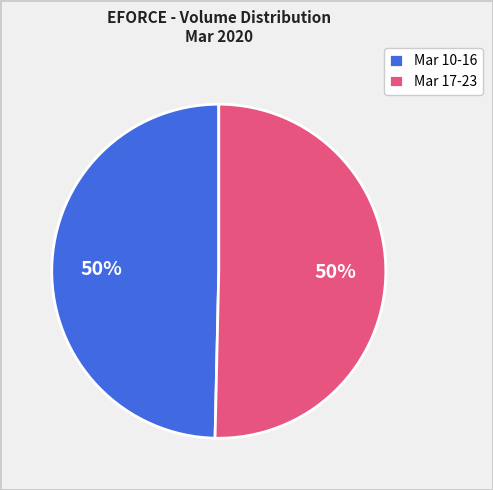

To the nearest percent, what is the combined percentage of Mar 17-23 and Mar 10-16?

100%